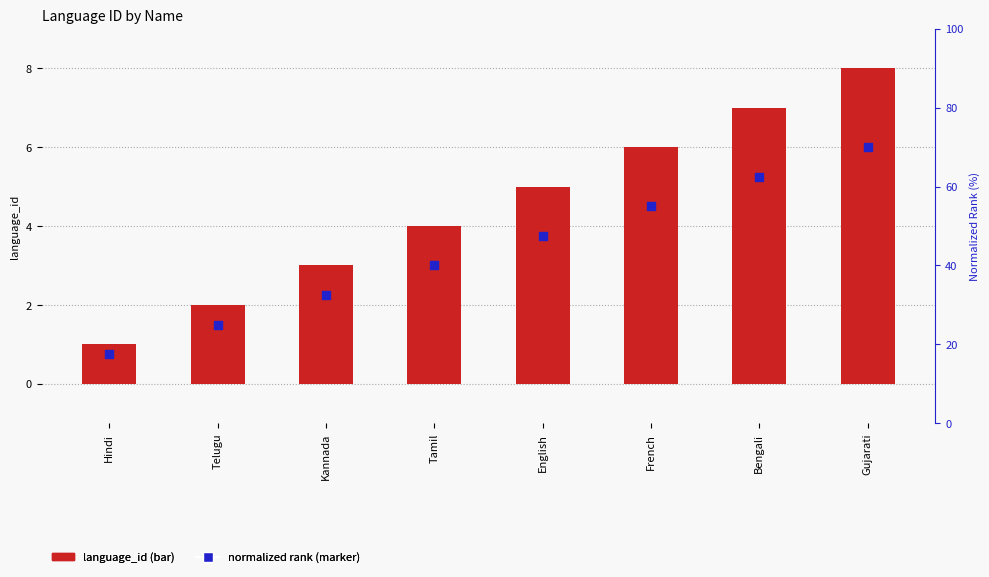

Is the value of language_id at Bengali greater than the value of normalized rank at Hindi?

Yes